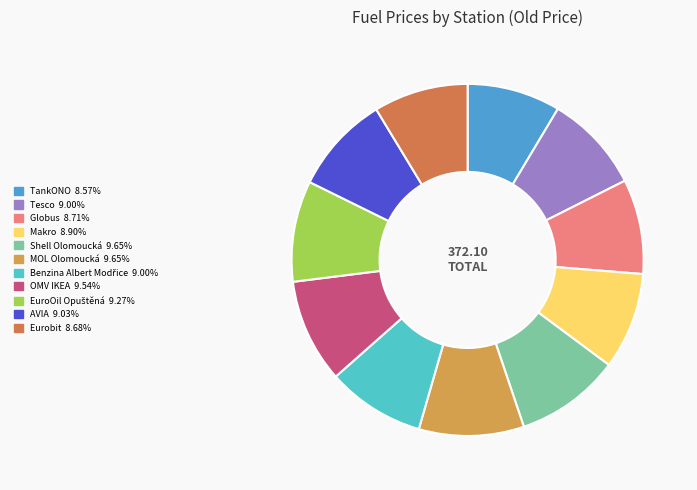

Is there any slice that represents more than half of the pie?

No